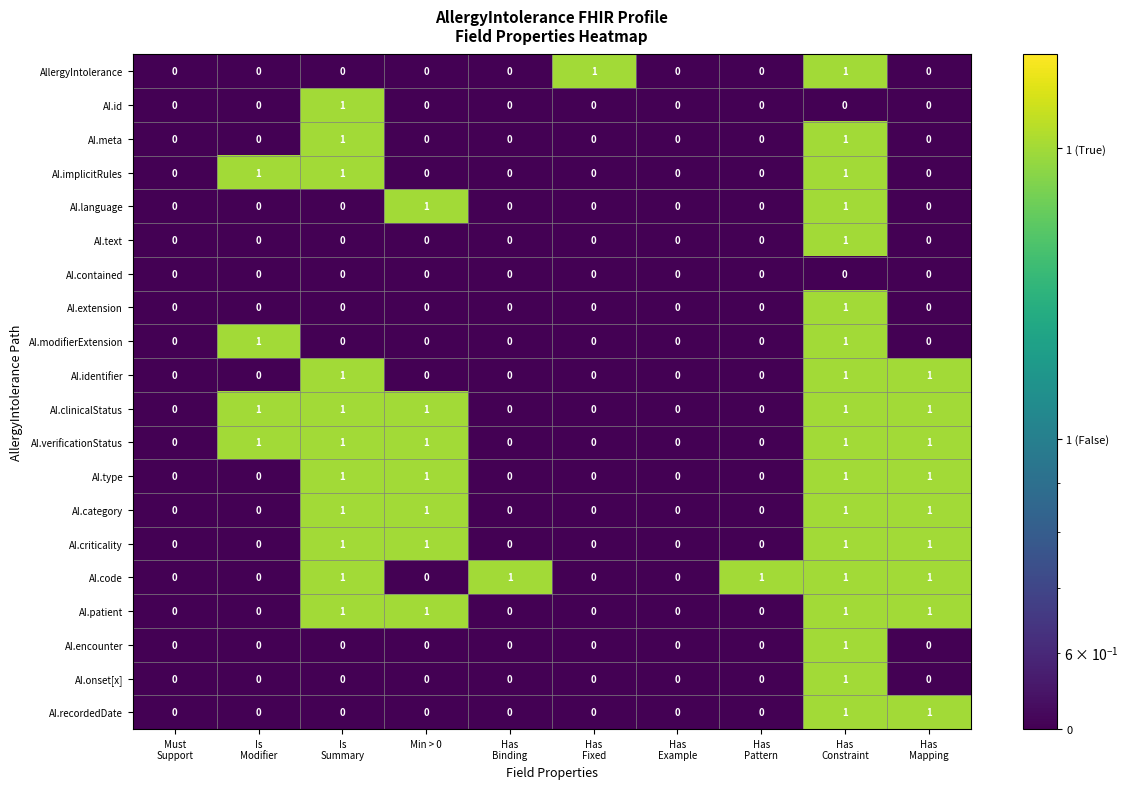

Is it true that AI.id equals -1 at Min > 0?

False